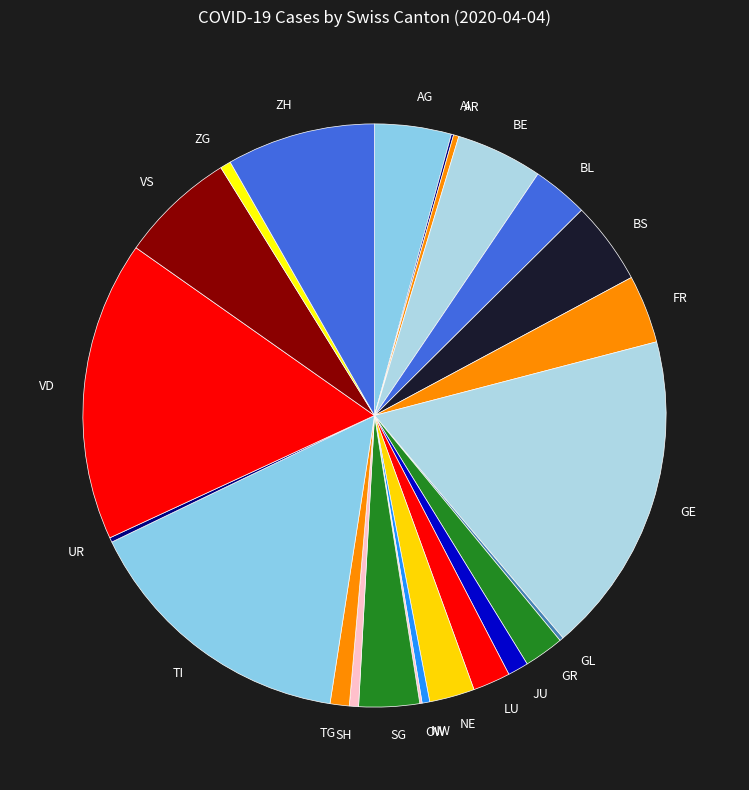

Between SG and AR, which is larger?

SG